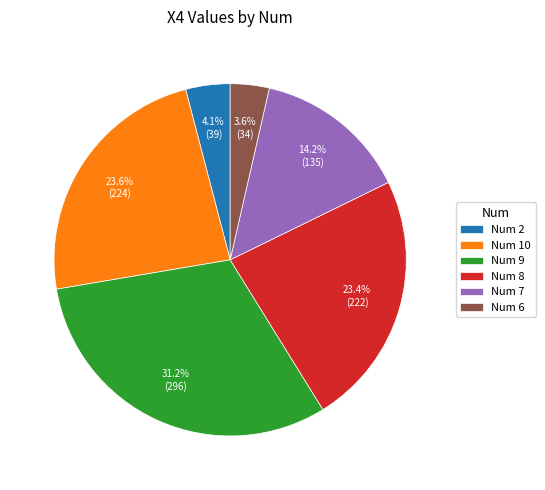

Between Num 9 and Num 8, which is larger?

Num 9